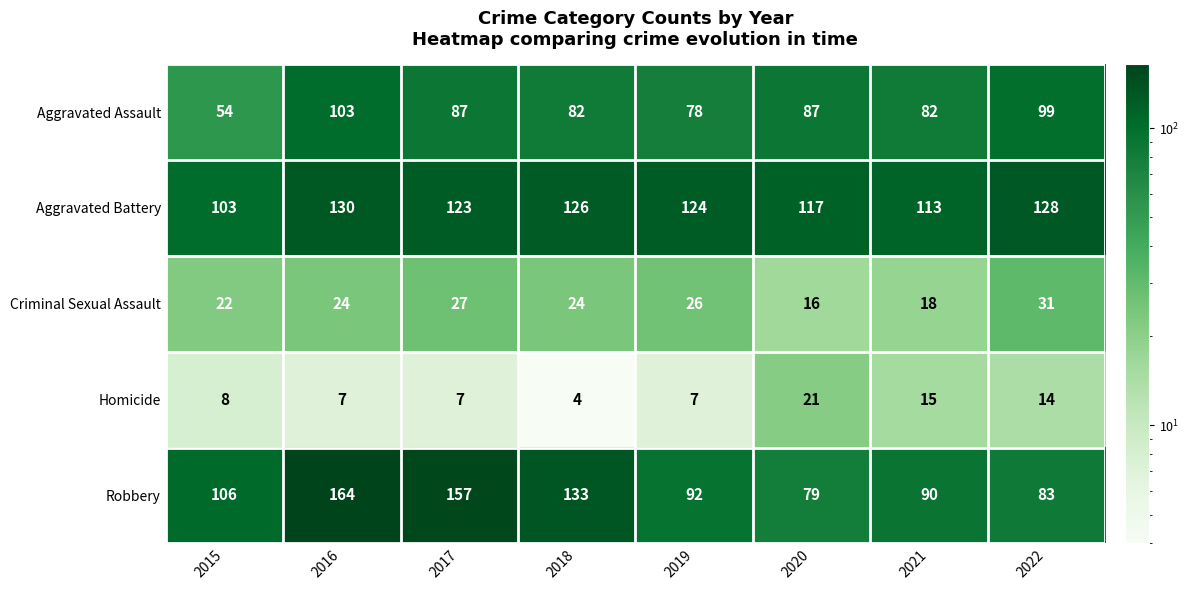

What value does the Robbery series have at 2022, to the nearest 10?

80